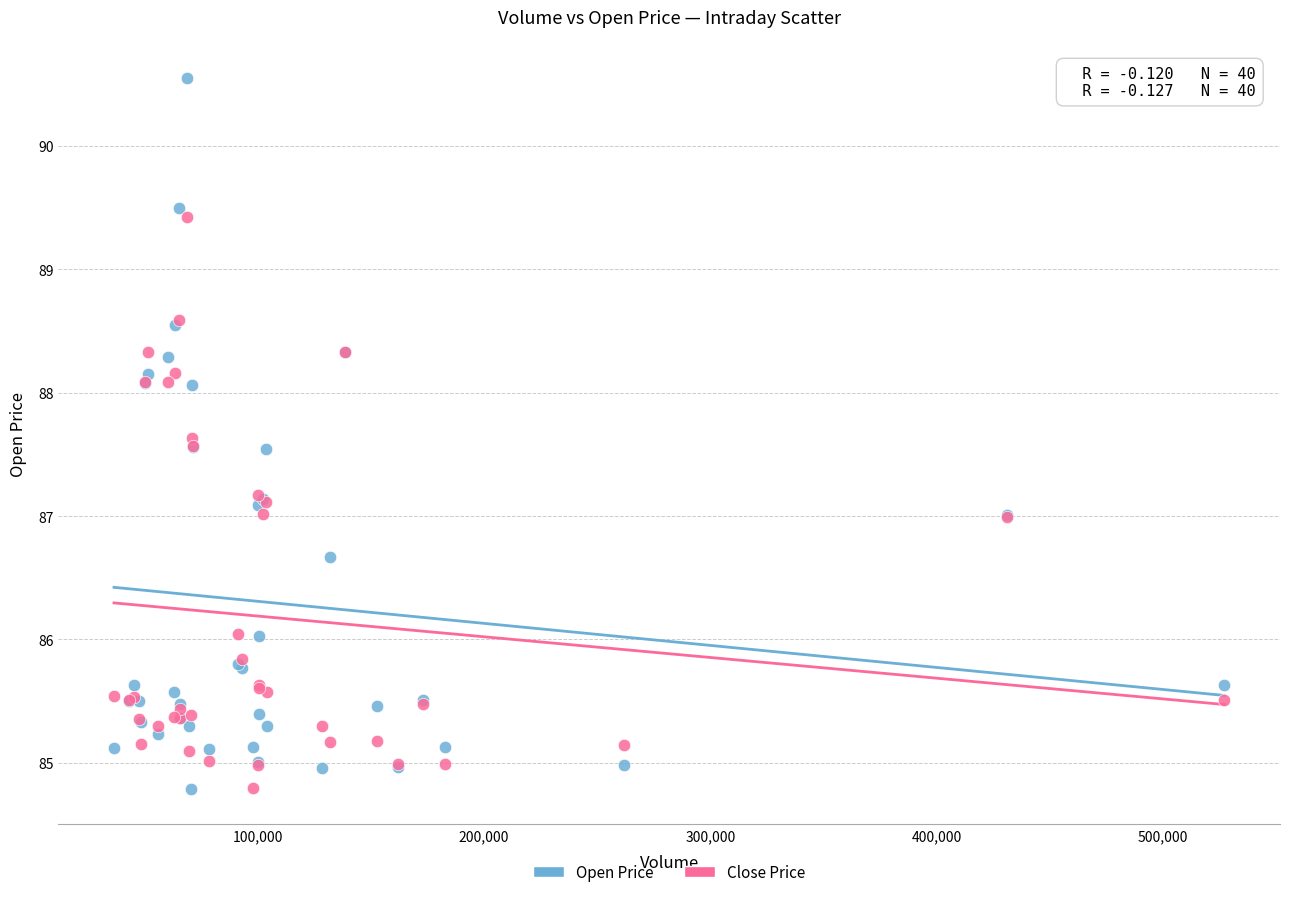

Which series has the largest Y range (max minus min)?

Open Price